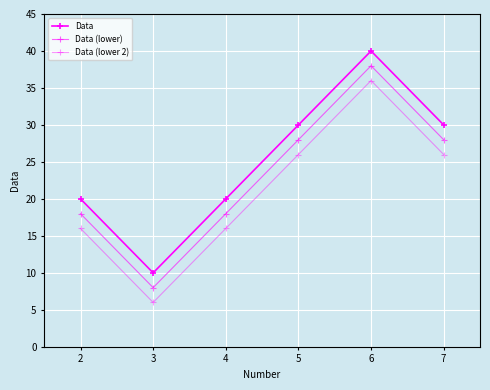

How many values in the Data series are below 30?

3